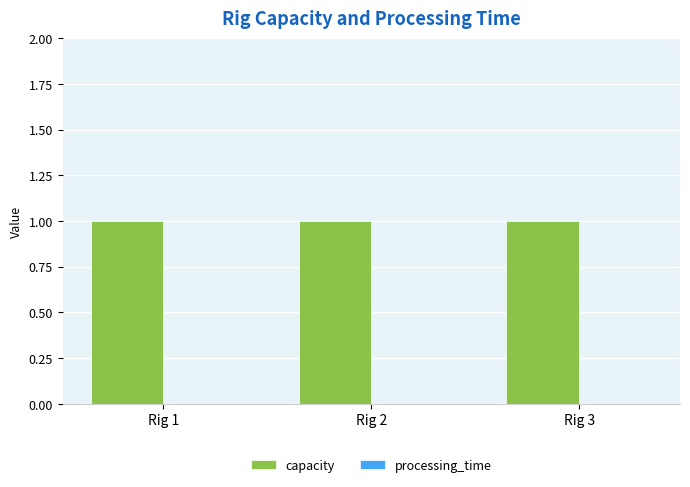

At which category does the chart reach its minimum across all series?

Rig 1